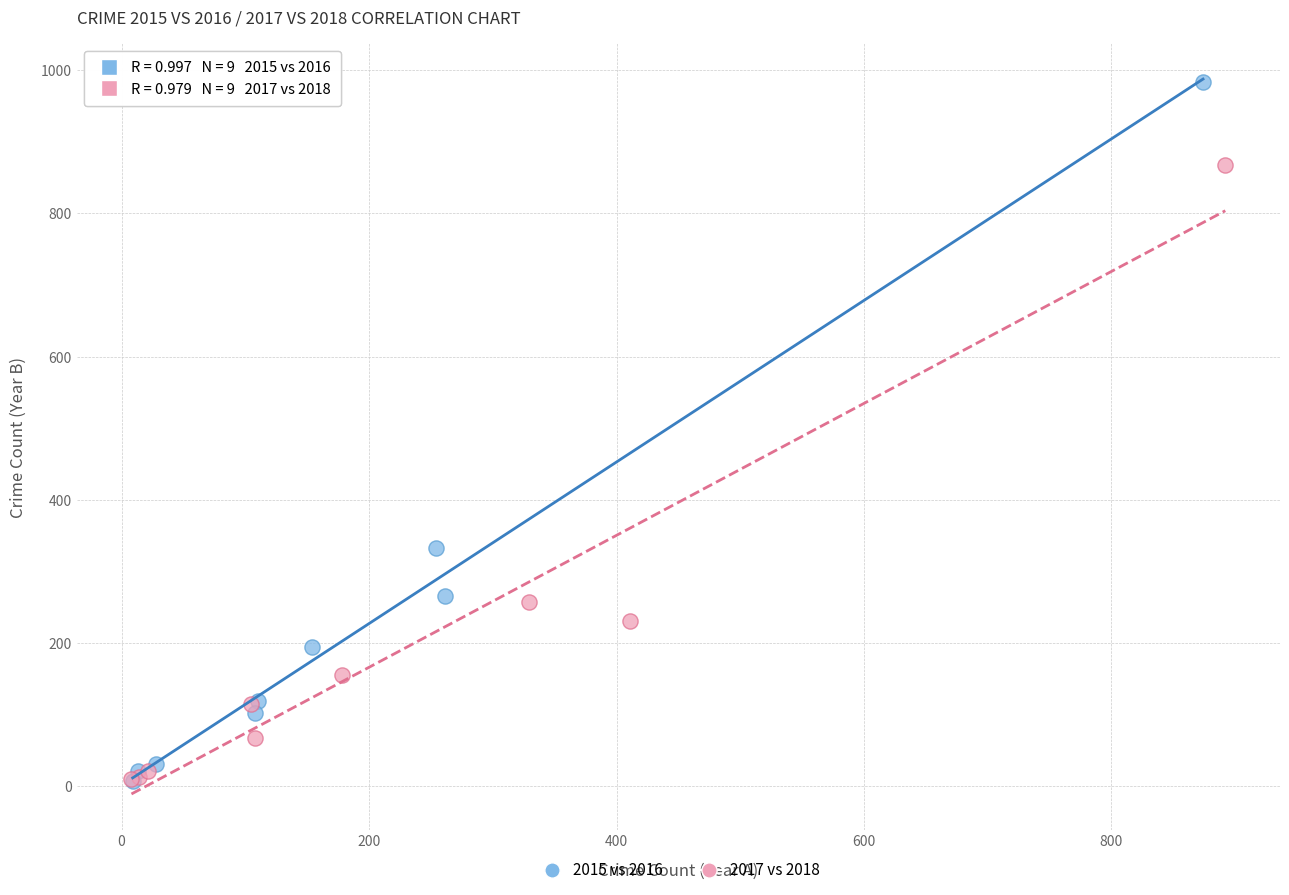

Which series reaches the maximum Y coordinate?

2015 vs 2016